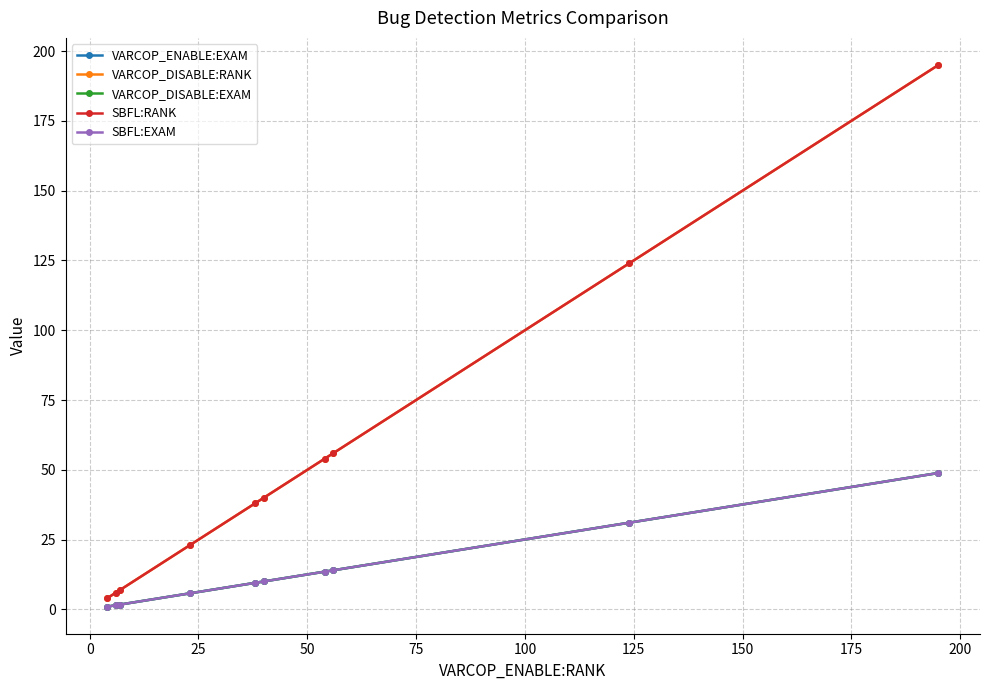

What is the sum of all VARCOP_ENABLE:EXAM values?

137.1